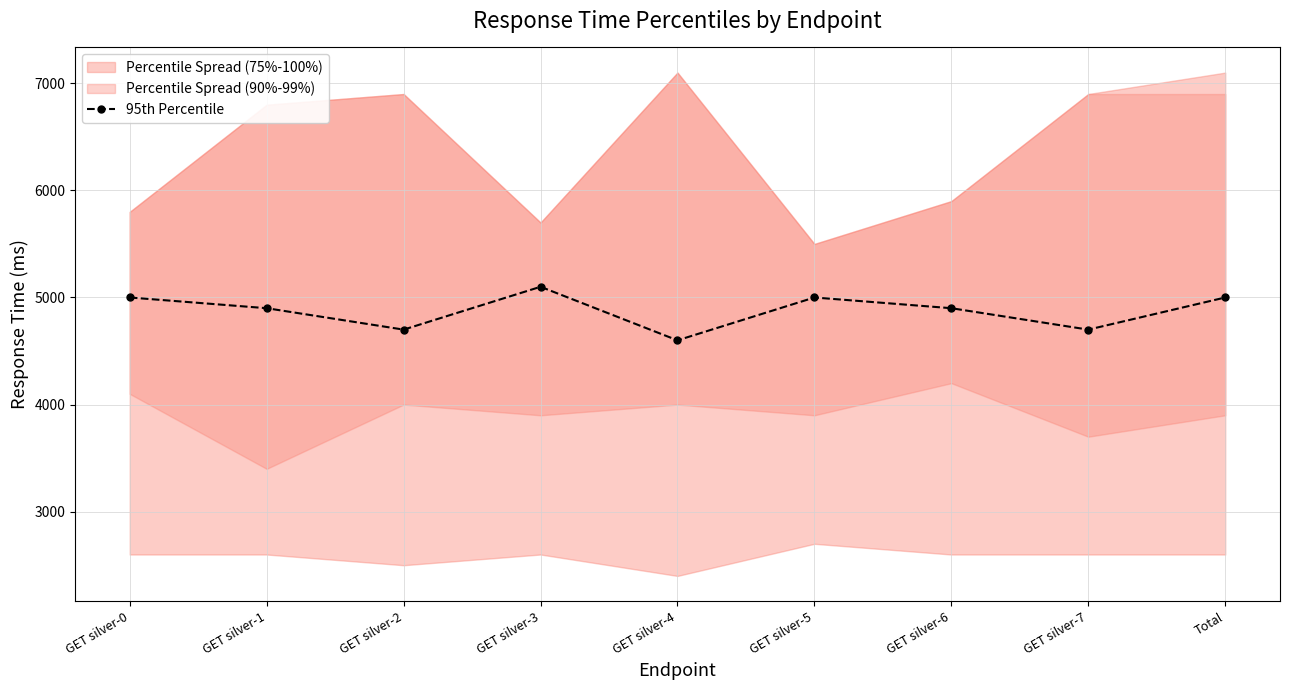

Reading left to right, list all the values displayed in this chart.

5000	4900	4700	5100	4600	5000	4900	4700	5000